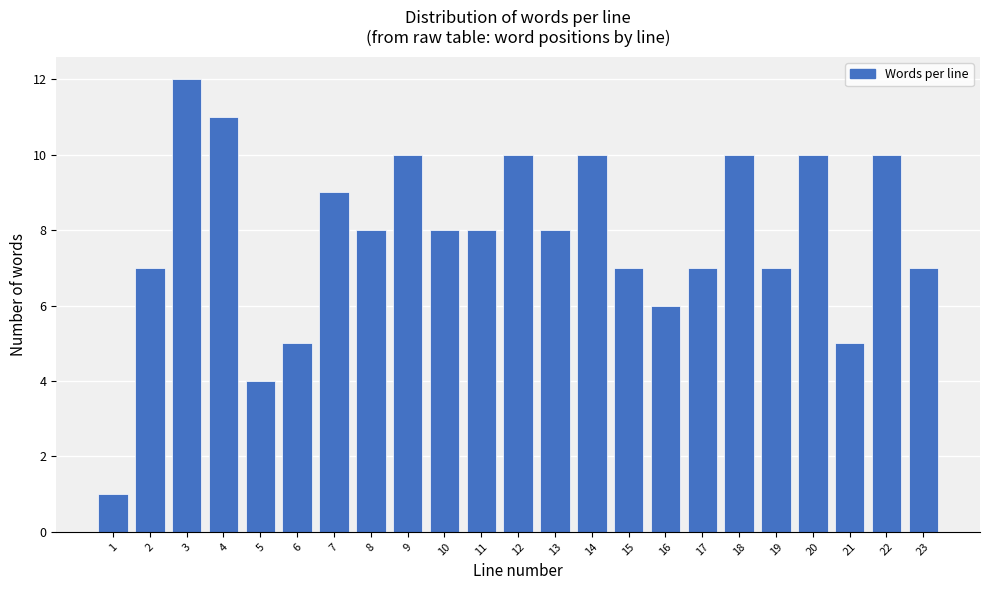

Reading right to left, list all the values displayed in this chart.

23=7	22=10	21=5	20=10	19=7	18=10	17=7	16=6	15=7	14=10	13=8	12=10	11=8	10=8	9=10	8=8	7=9	6=5	5=4	4=11	3=12	2=7	1=1